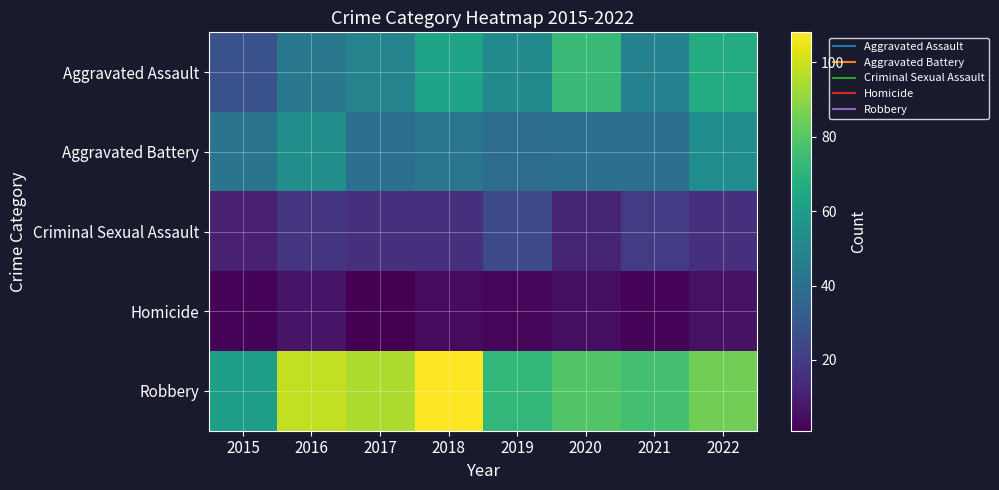

Reading right to left, extract all data points from this chart.

Aggravated Assault: 2022=67	2021=48	2020=73	2019=52	2018=63	2017=49	2016=44	2015=28
Aggravated Battery: 2022=53	2021=40	2020=40	2019=39	2018=43	2017=40	2016=54	2015=42
Criminal Sexual Assault: 2022=16	2021=20	2020=12	2019=25	2018=16	2017=16	2016=17	2015=11
Homicide: 2022=6	2021=2	2020=5	2019=3	2018=4	2017=1	2016=7	2015=2
Robbery: 2022=85	2021=76	2020=79	2019=72	2018=108	2017=95	2016=98	2015=61